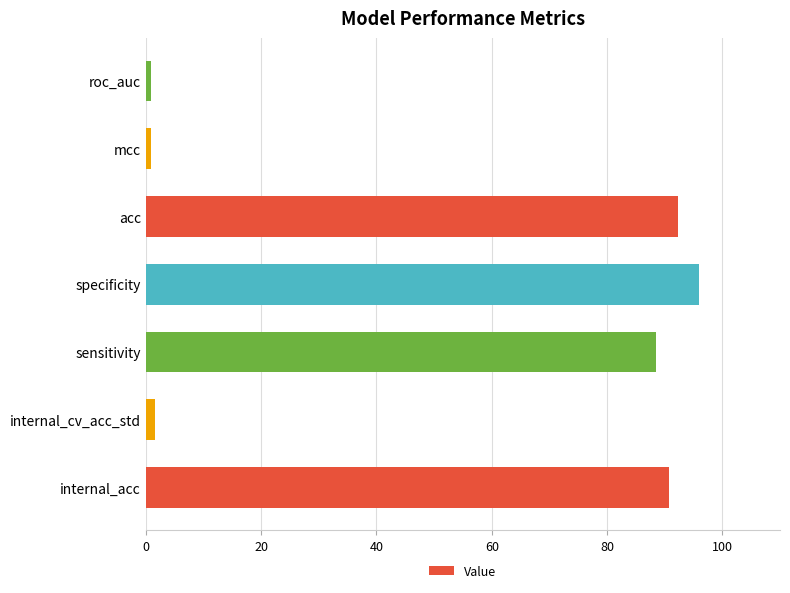

Which has a higher value, specificity or mcc?

specificity